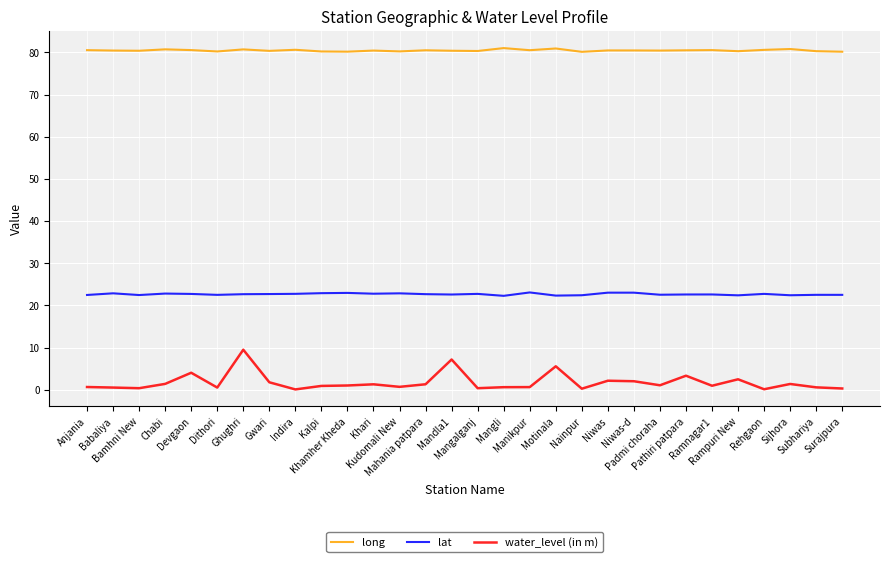

Which series has the largest range (max minus min)?

water_level (in m)